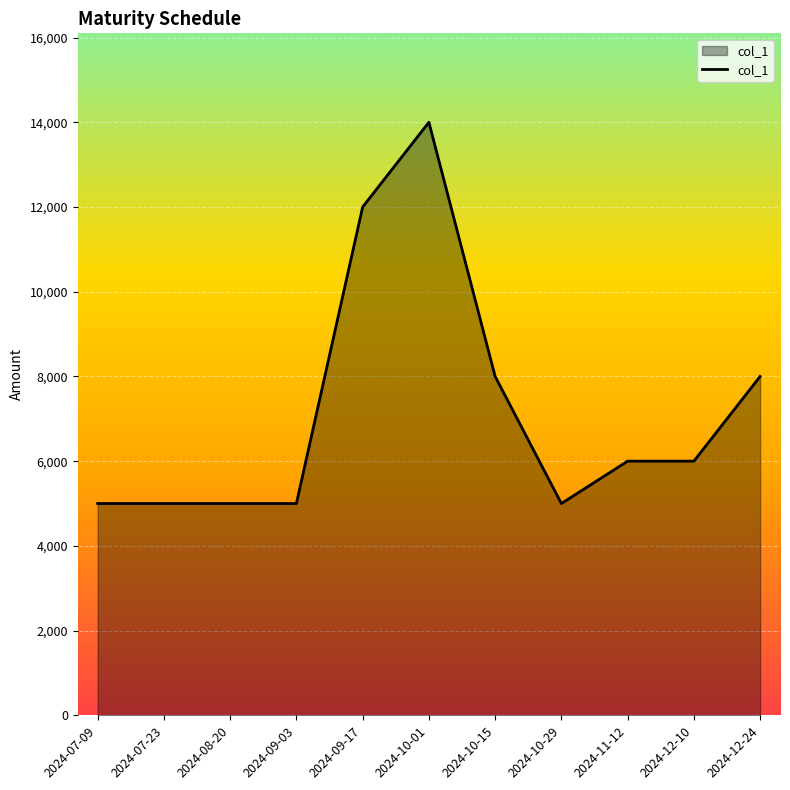

What is the minimum value shown in the chart?

5000